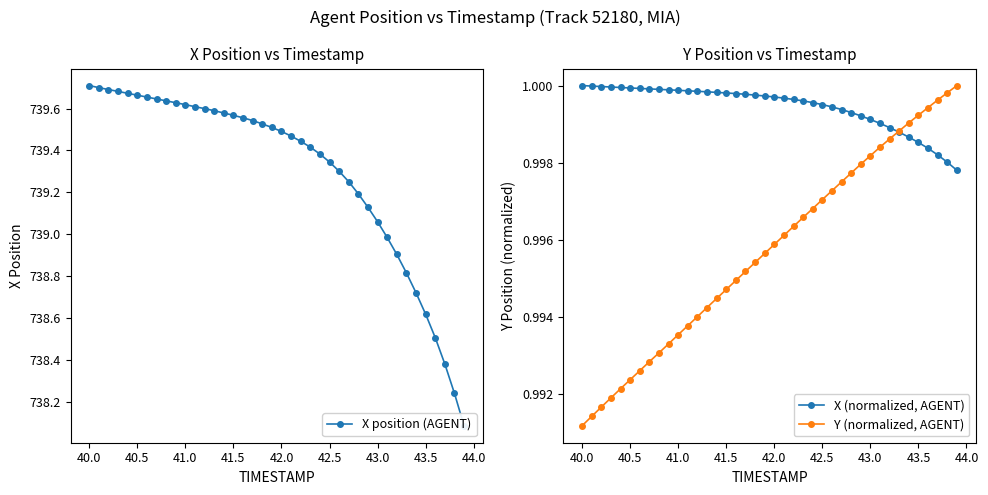

True or false: Y (normalized, AGENT) has more than 1 interior local peaks.

False